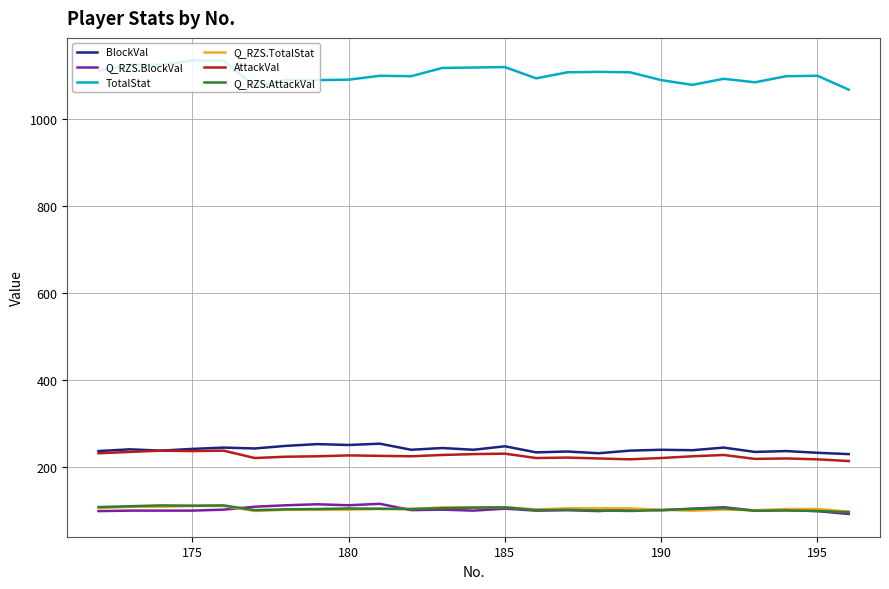

How many times do Q_RZS.TotalStat and Q_RZS.AttackVal cross each other?

3